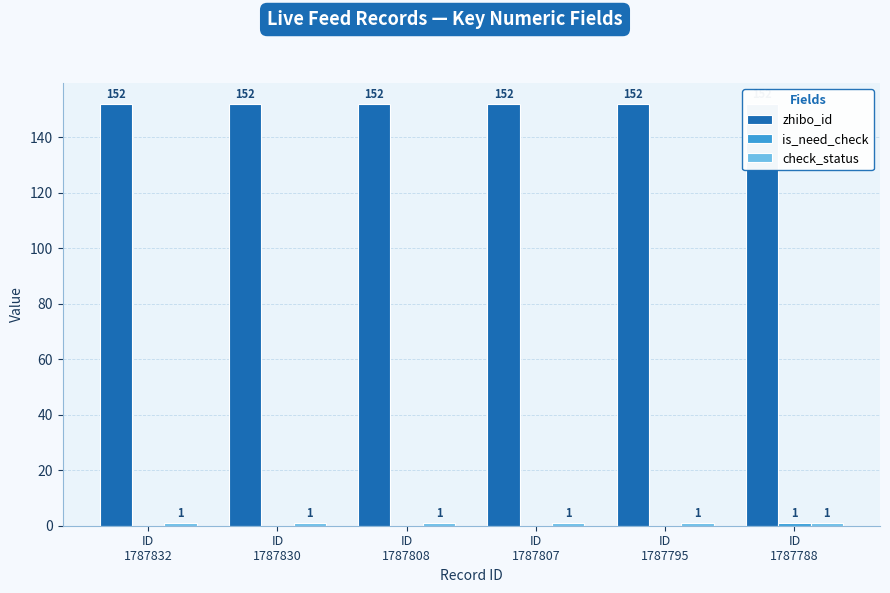

Rank the series by their maximum value, from lowest to highest.

is_need_check, check_status, zhibo_id